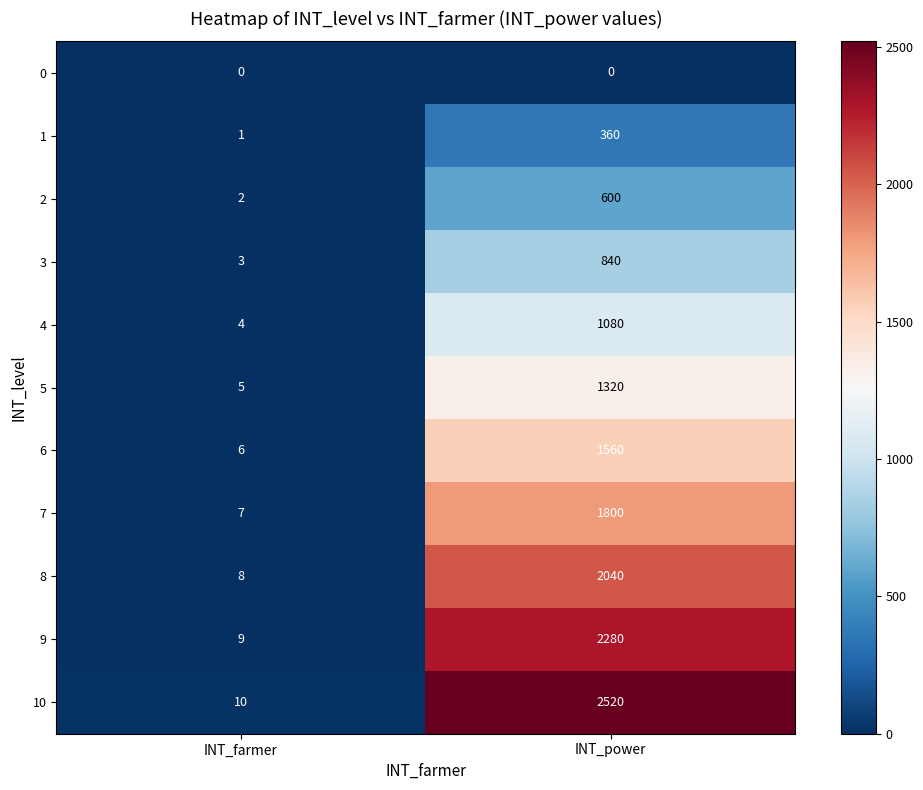

Reading left to right, what are all the values shown in this chart?

0: INT_farmer=0	INT_power=0
1: INT_farmer=1	INT_power=360
2: INT_farmer=2	INT_power=600
3: INT_farmer=3	INT_power=840
4: INT_farmer=4	INT_power=1080
5: INT_farmer=5	INT_power=1320
6: INT_farmer=6	INT_power=1560
7: INT_farmer=7	INT_power=1800
8: INT_farmer=8	INT_power=2040
9: INT_farmer=9	INT_power=2280
10: INT_farmer=10	INT_power=2520